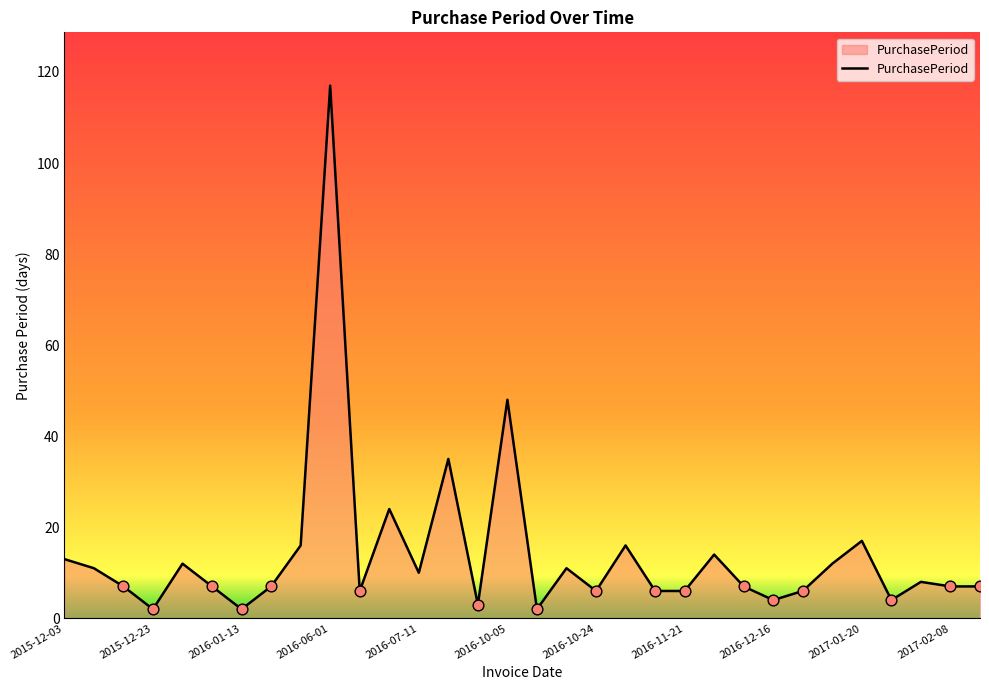

What is the greatest value displayed?

117